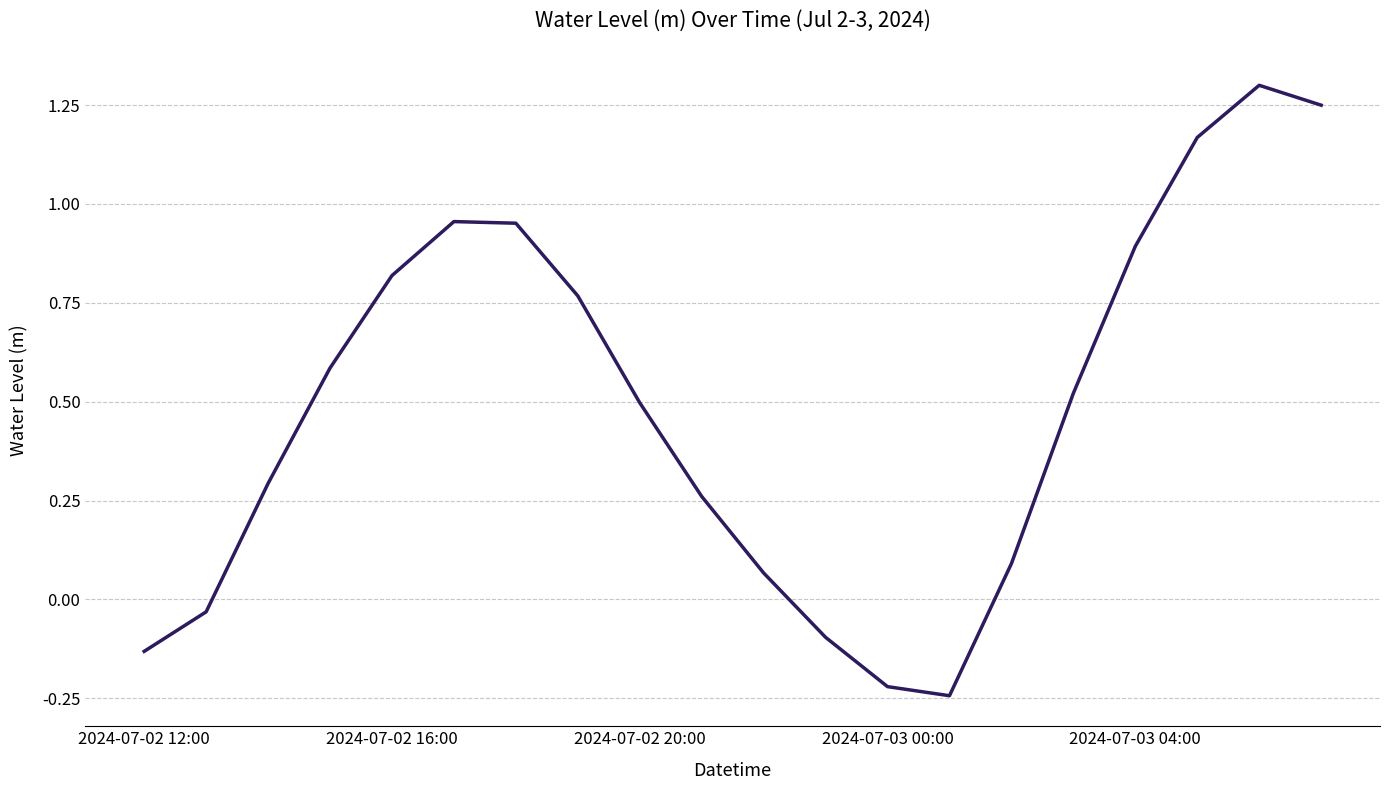

What is the greatest value displayed?

1.3